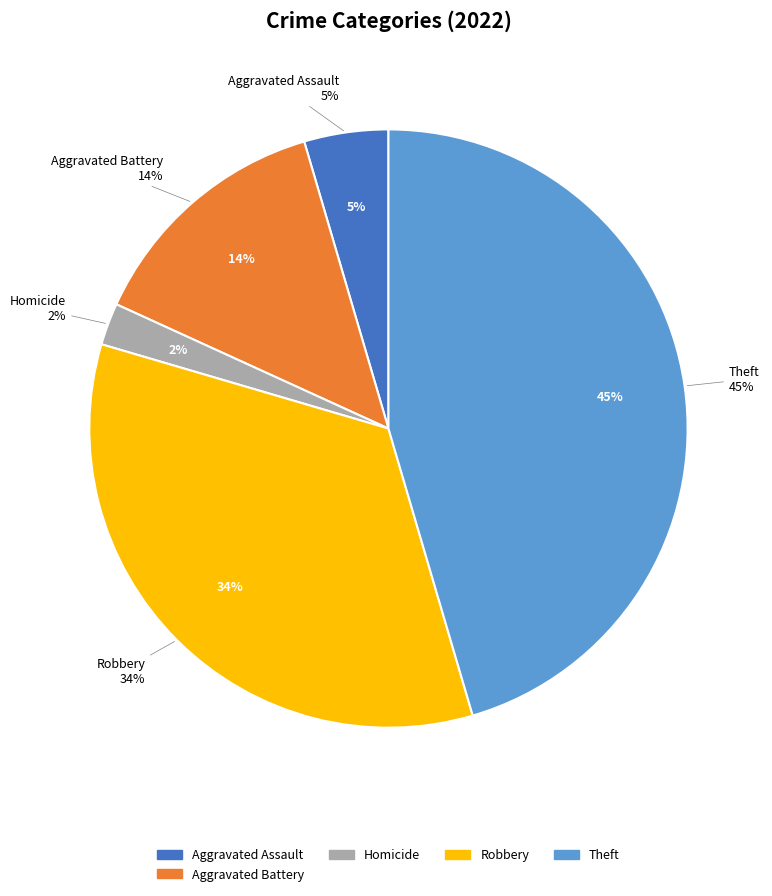

Between Arson and Aggravated Battery, which is larger?

Aggravated Battery